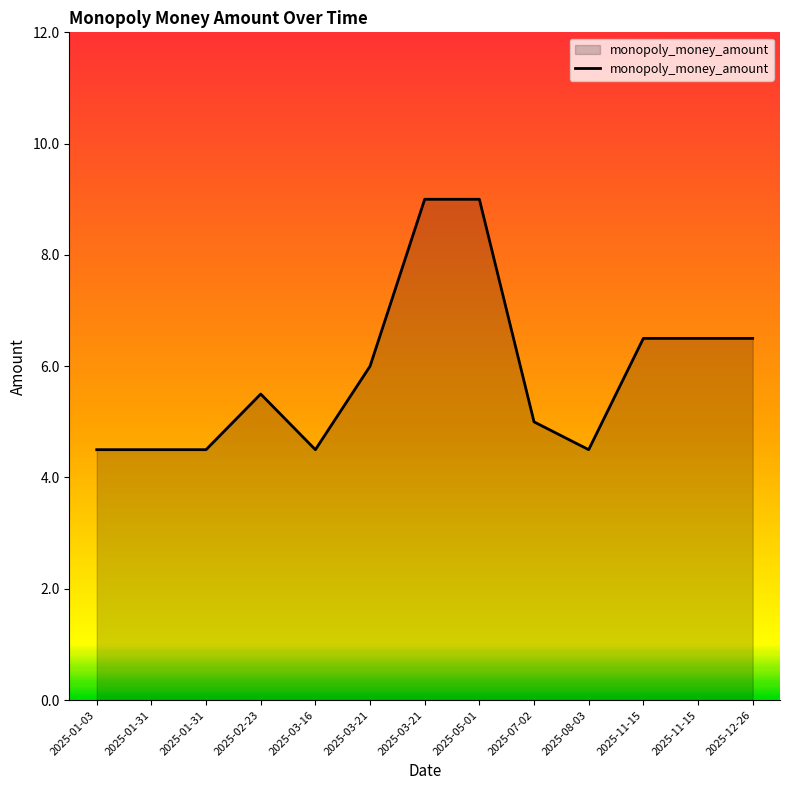

Does the chart display data point markers on the line(s)?

No